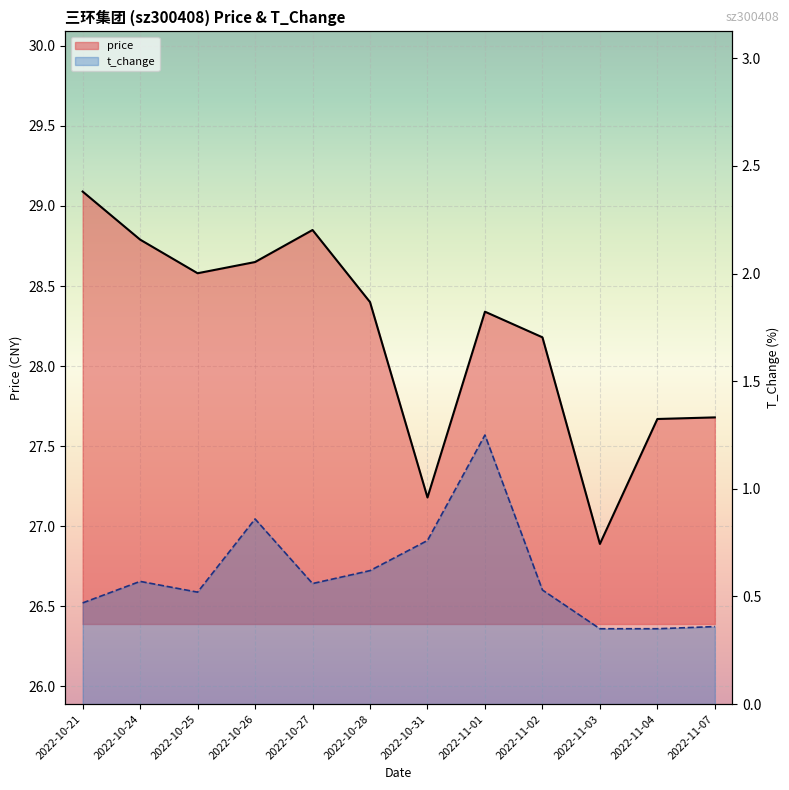

How many values in the price series are below 28?

4